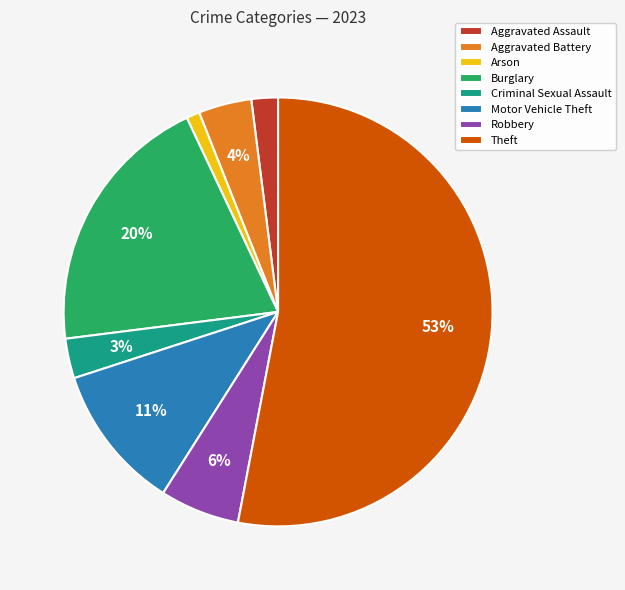

How many segments does this pie chart have?

8